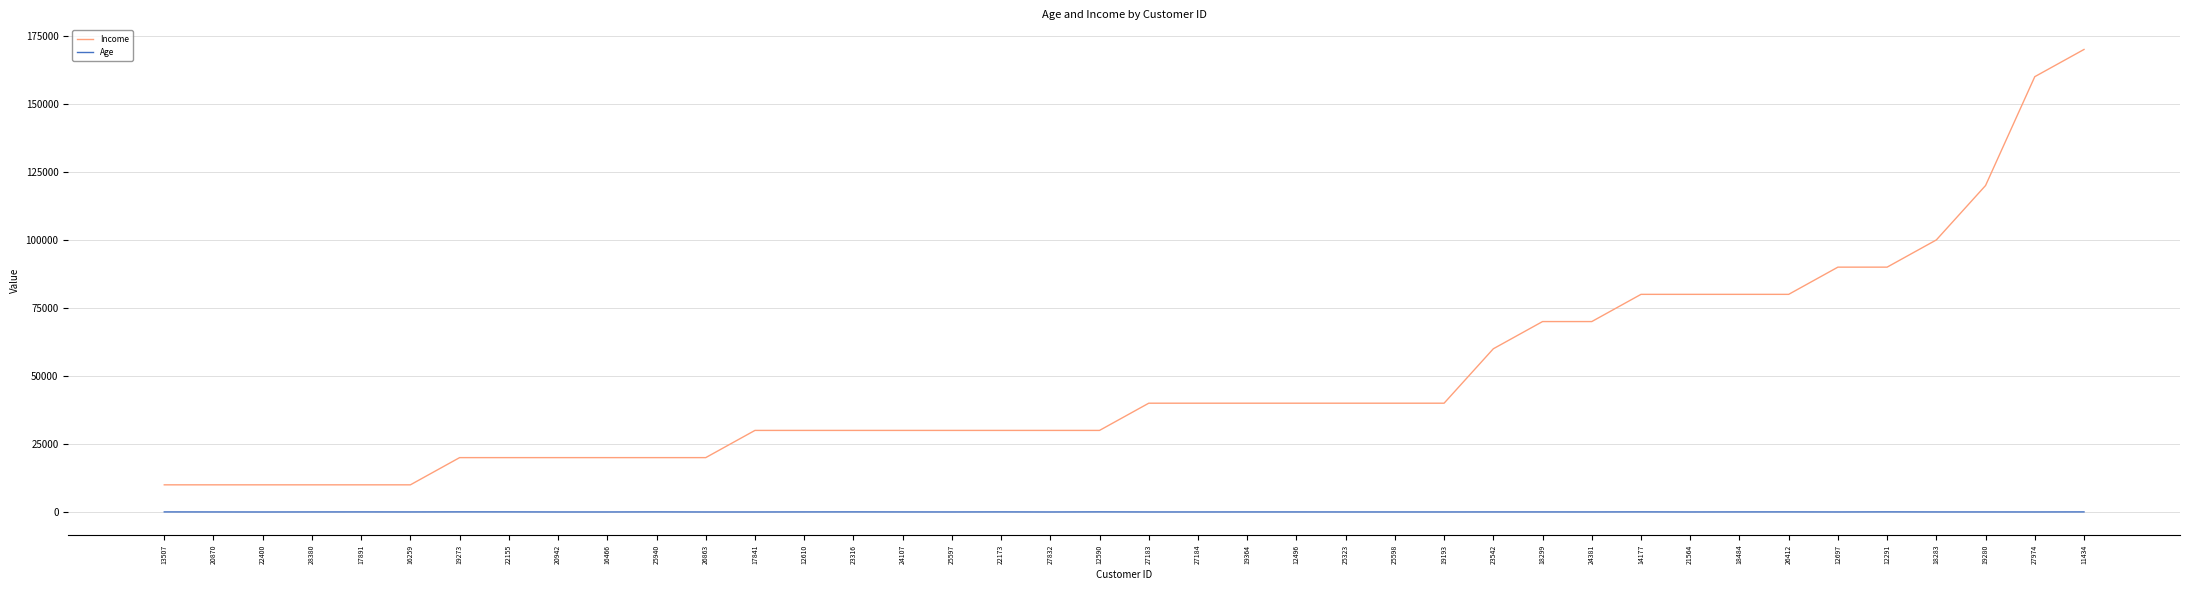

Rank the series by their maximum value, from lowest to highest.

Age, Income